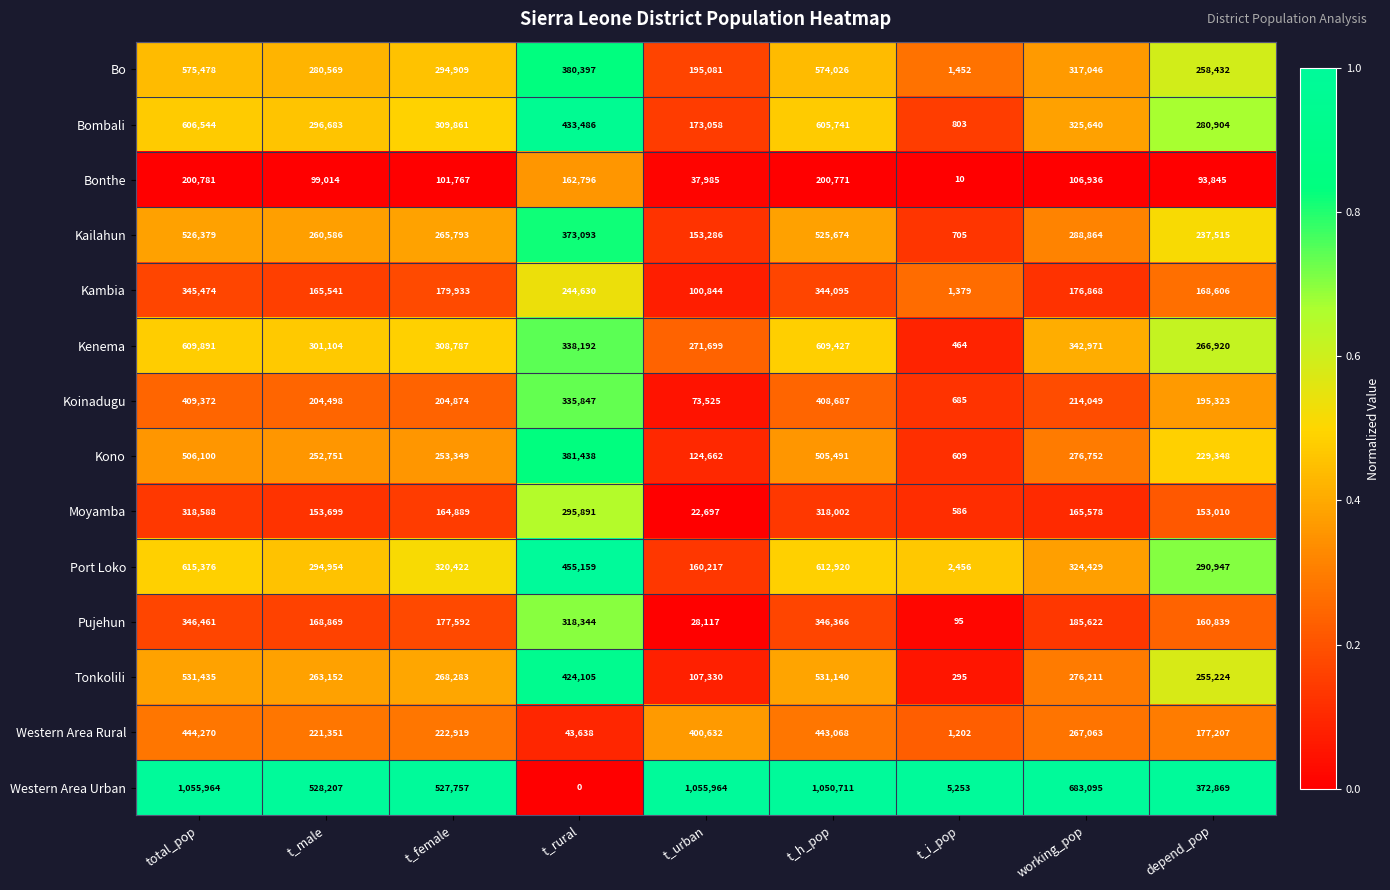

True or false: Bo has a value of 561094 at t_rural.

False